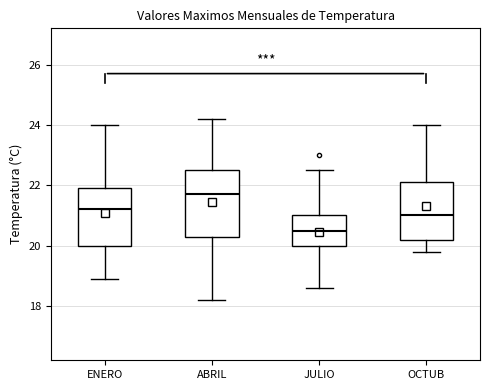

Reading left to right, read every box against the y-axis: the position of its median line, the range the box covers, and the ends of its whiskers. The values are not printed on the chart, so give them approximately, as read against the axis.

ENERO: median 21.2, box 20.0 to 22.0, whiskers 19.0 to 24.0
ABRIL: median 21.8, box 20.4 to 22.6, whiskers 18.2 to 24.2
JULIO: median 20.6, box 20.0 to 21.0, whiskers 18.6 to 22.6
OCTUB: median 21.0, box 20.2 to 22.2, whiskers 19.8 to 24.0